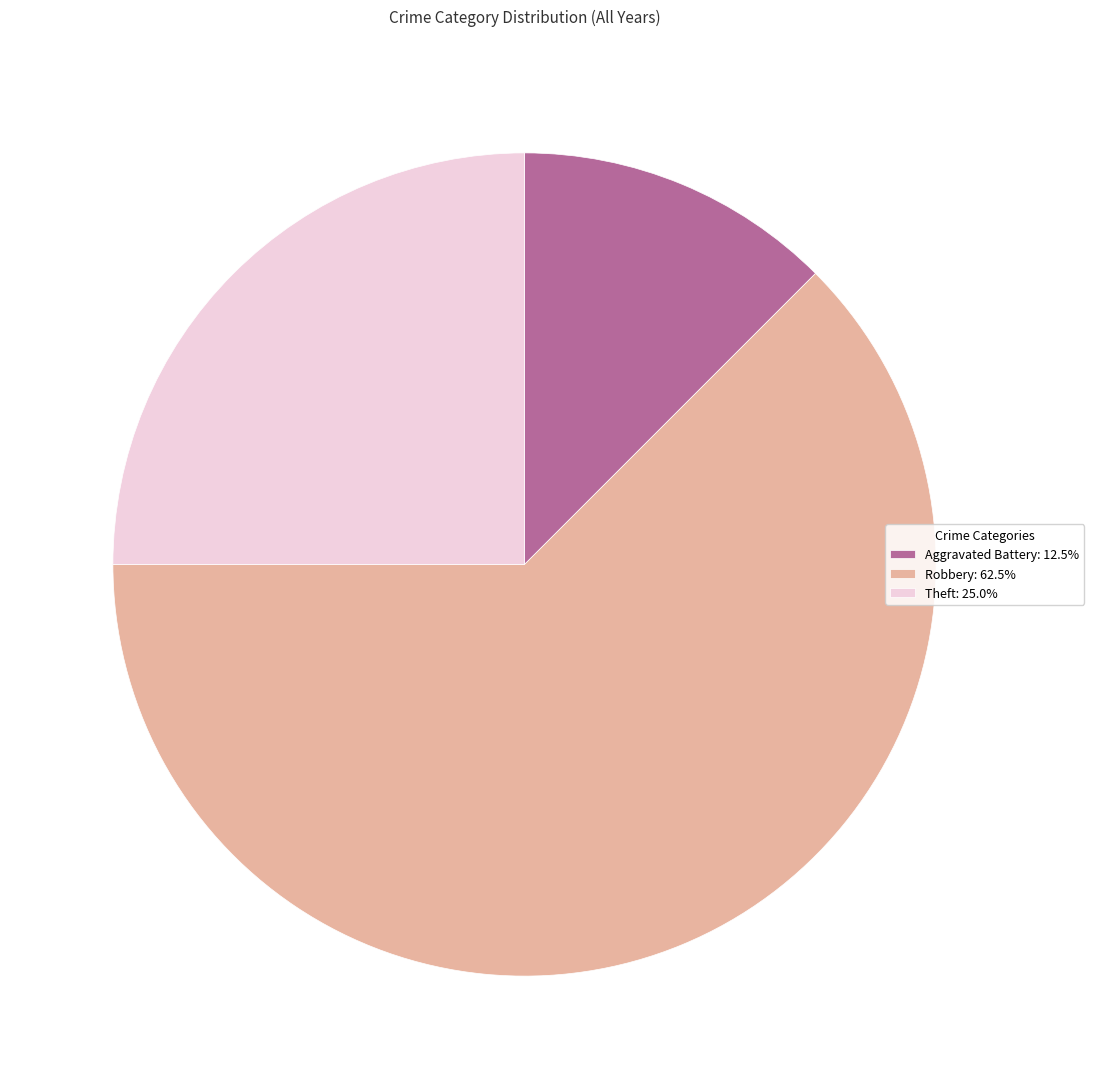

Combined, do Theft: 25.0% and Robbery: 62.5% account for over 50%?

Yes